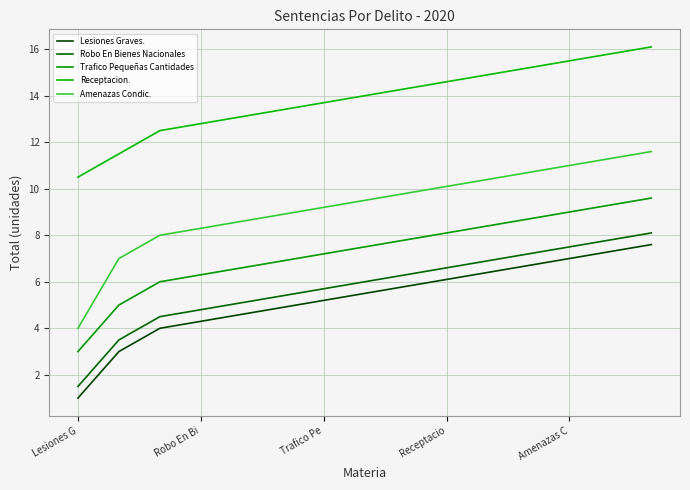

What is the smallest value displayed?

1.0